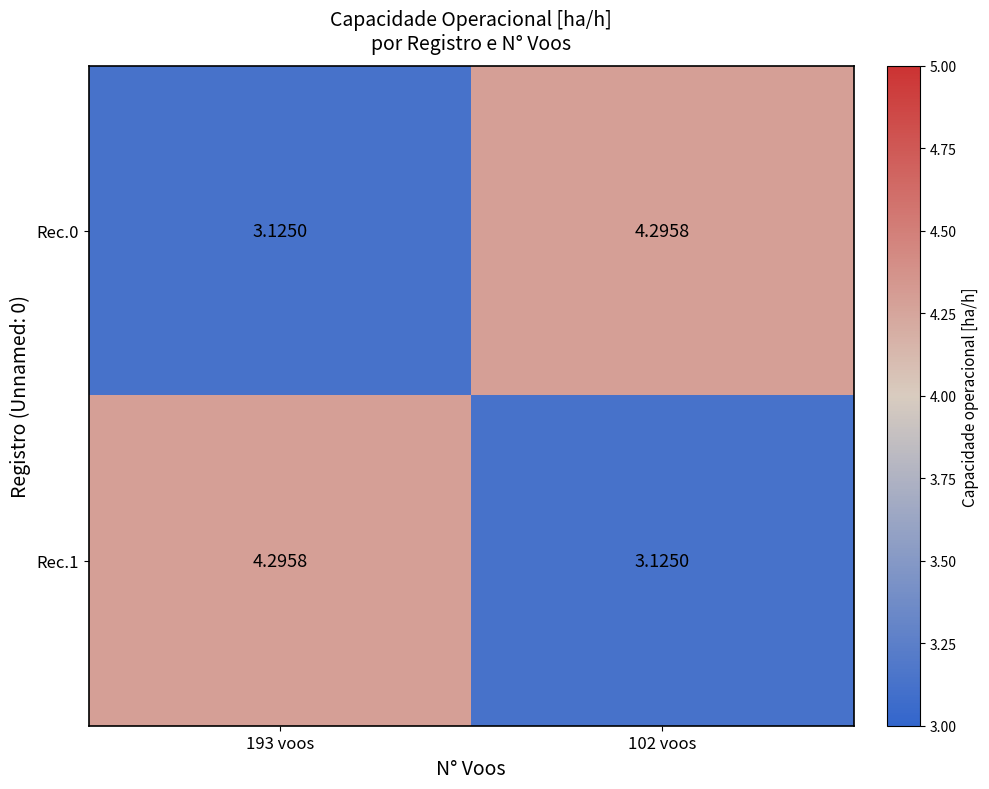

Is the value of Rec.0 at 102 voos greater than the value of Rec.1 at 102 voos?

Yes